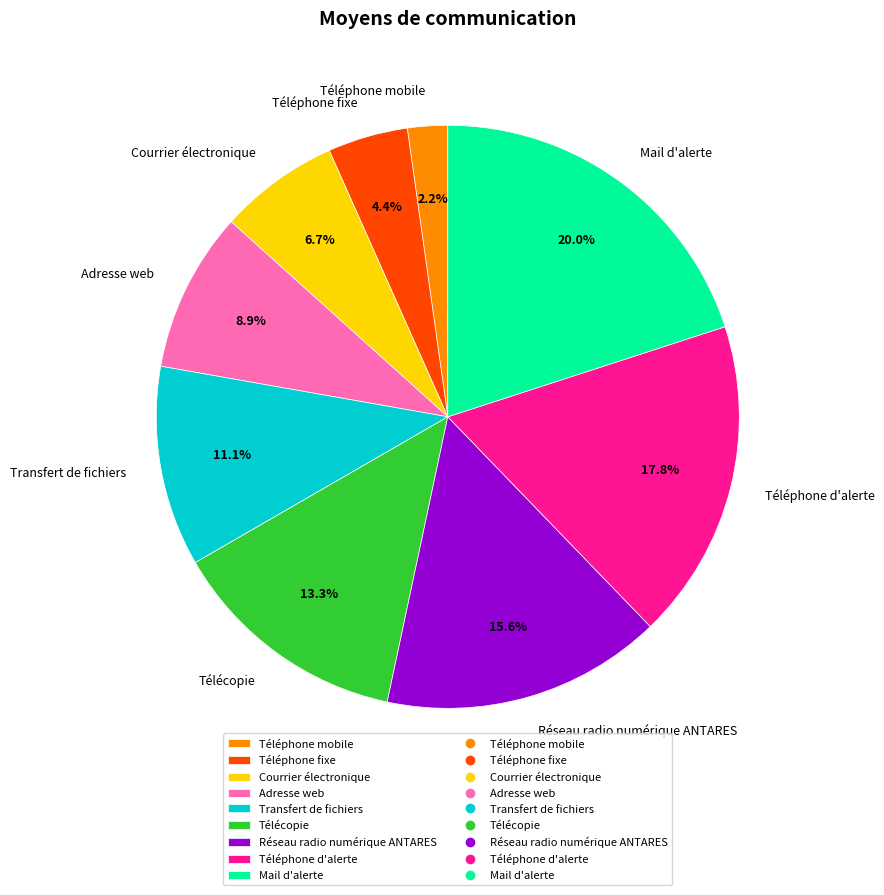

Between Téléphone fixe and Téléphone mobile, which is larger?

Téléphone fixe